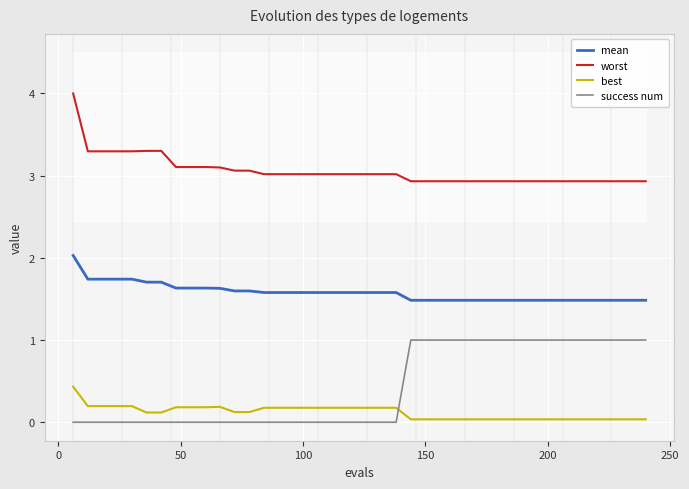

True or false: best and mean cross at least once.

False